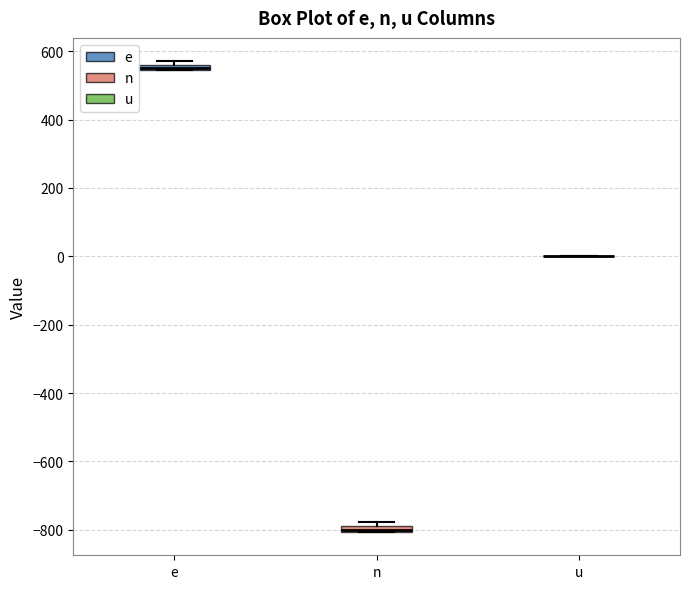

Where is the upper edge of the box for n on the y-axis? The values are not printed on the chart, so give them approximately, as read against the axis.

-780